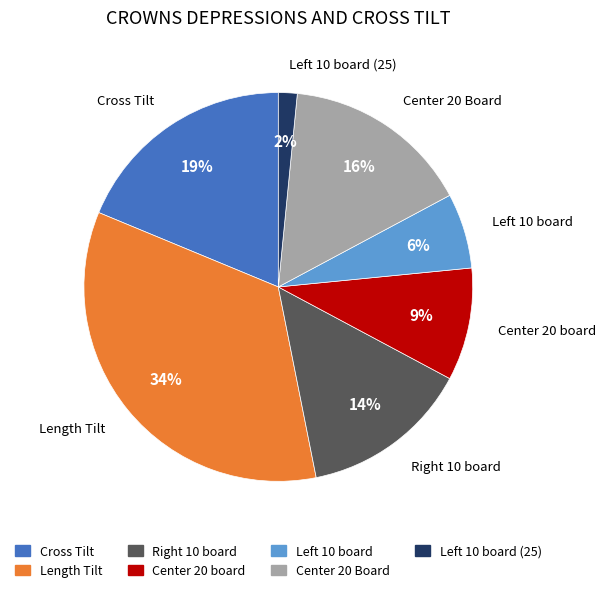

How many segments does this pie chart have?

7